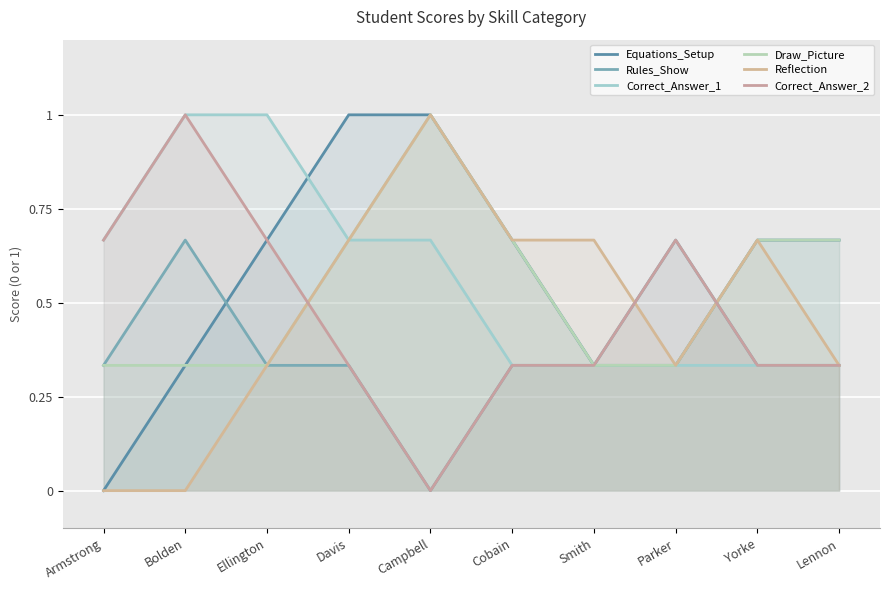

What is the value of the Rules_Show point at the 2nd from the left?

0.7